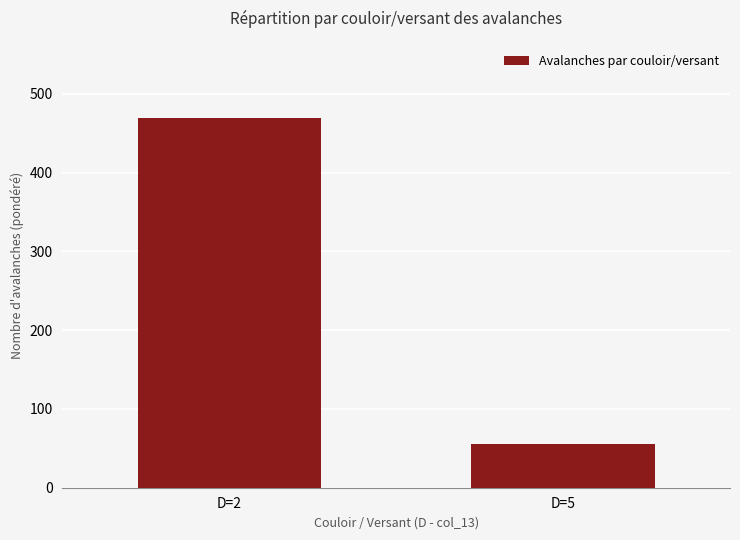

Read the value at D=5, to the nearest 5.

55